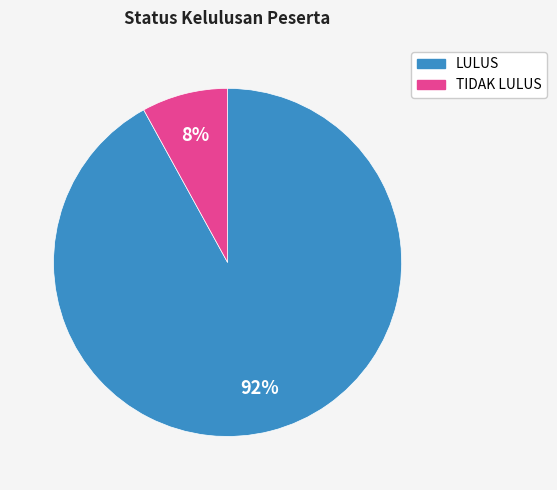

Does LULUS represent more than half of the total?

Yes